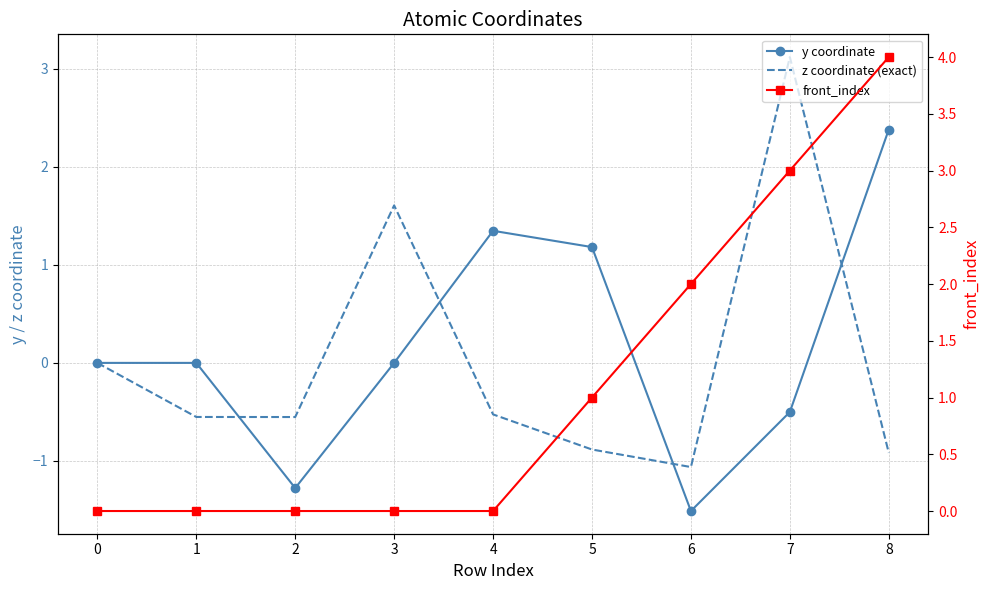

What are all the series names shown in the legend?

y coordinate, z coordinate (exact), front_index